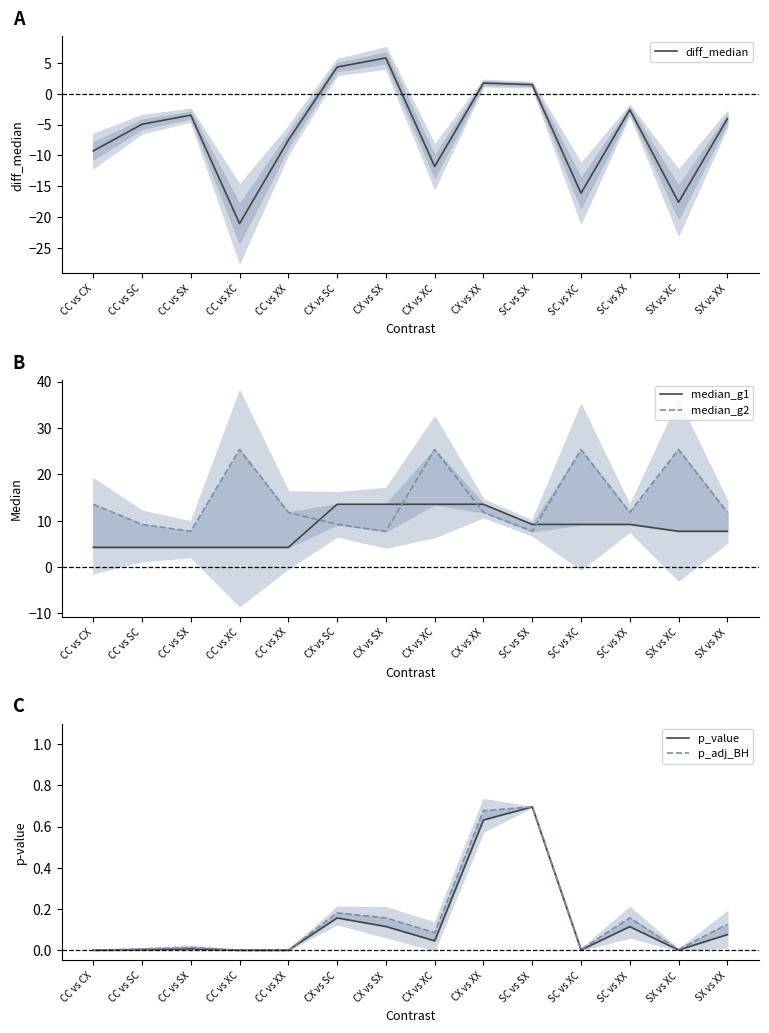

The value of diff_median at SC vs SX is 1.0. True or false?

False